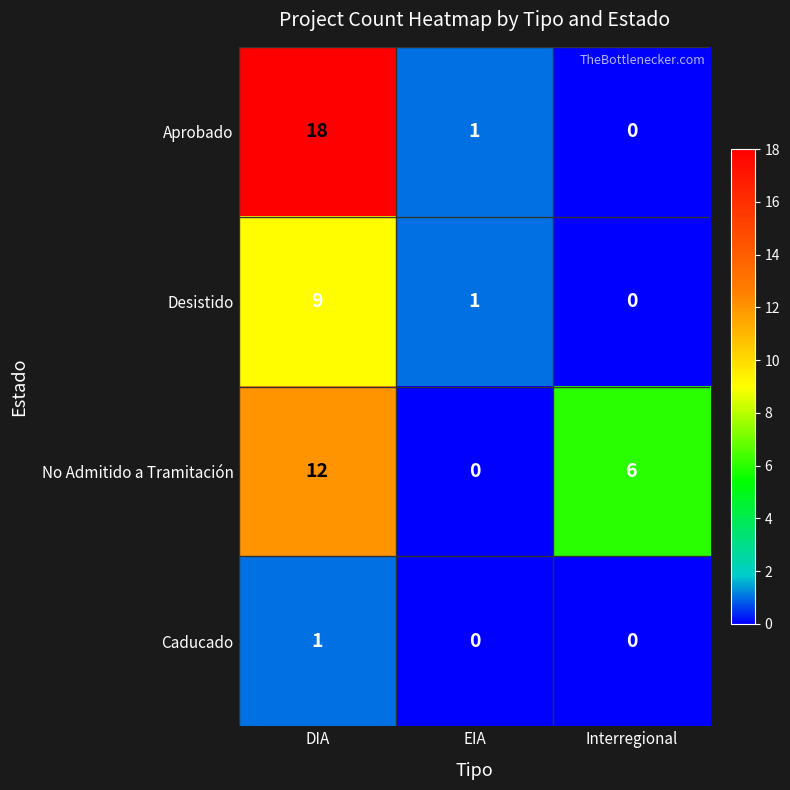

Count the number of categories in the chart.

3